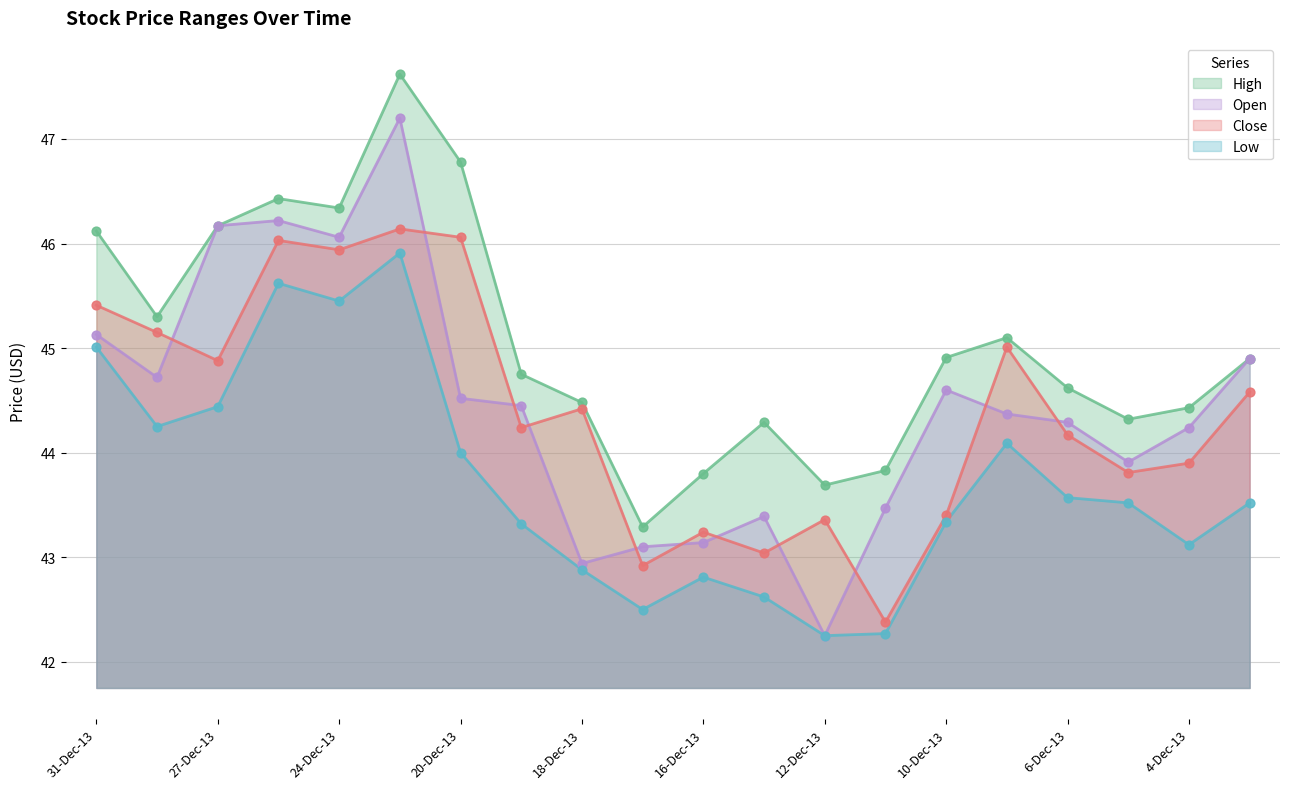

Which series reaches the minimum Y coordinate?

Low